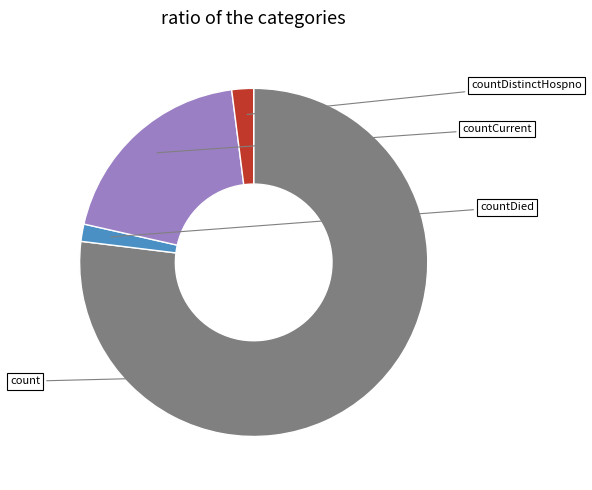

To the nearest percent, what is the difference between the countDied and countDistinctHospno slice percentages?

18%